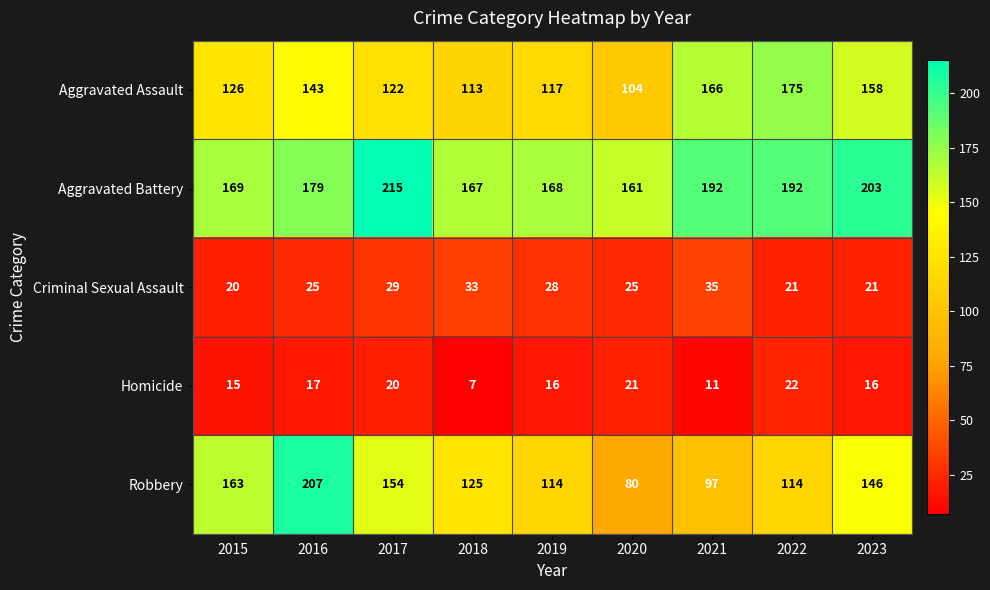

What is the difference between the maximum and minimum values in the Homicide series?

15